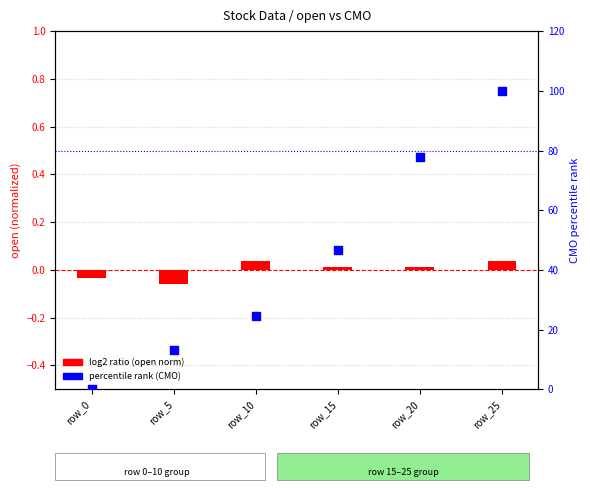

At how many categories does at least one series exceed 79?

1